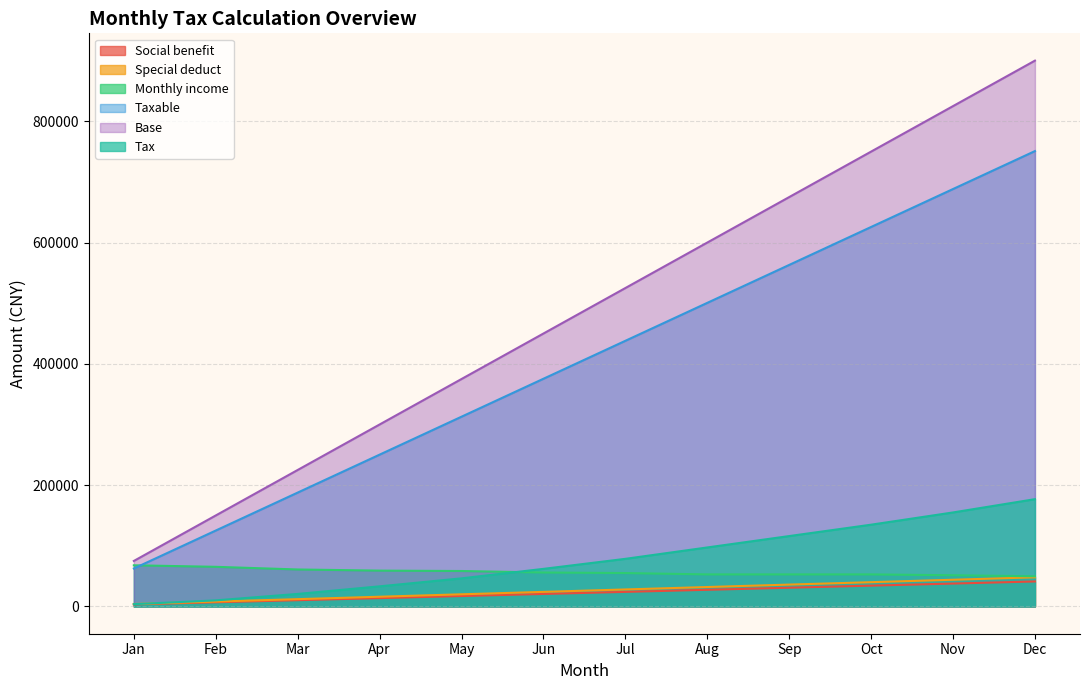

Which series has the largest total across all categories?

Base